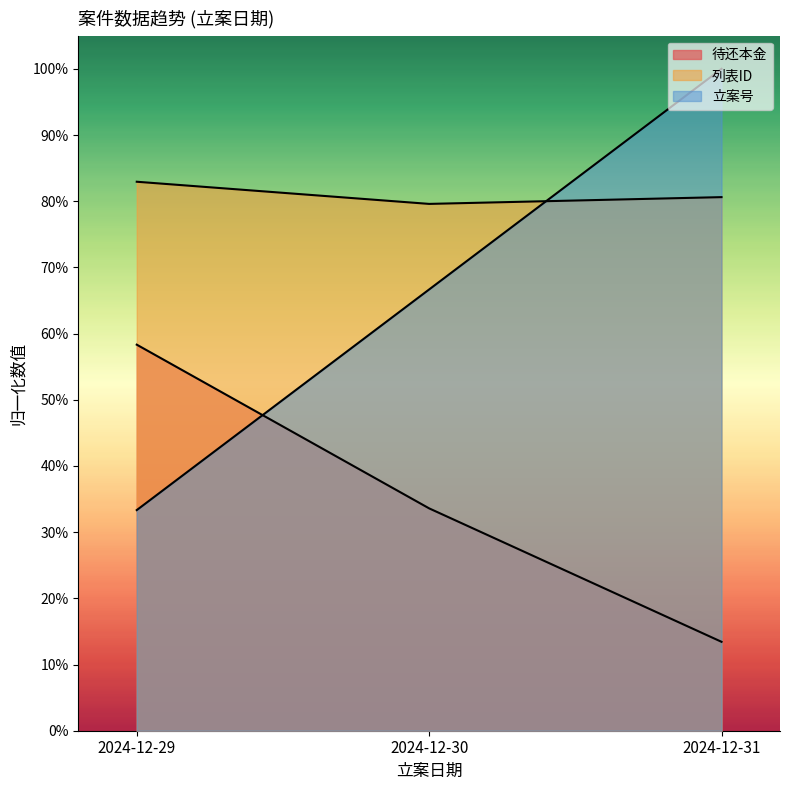

Read the 待还本金 value at 2024-12-31.

0.1